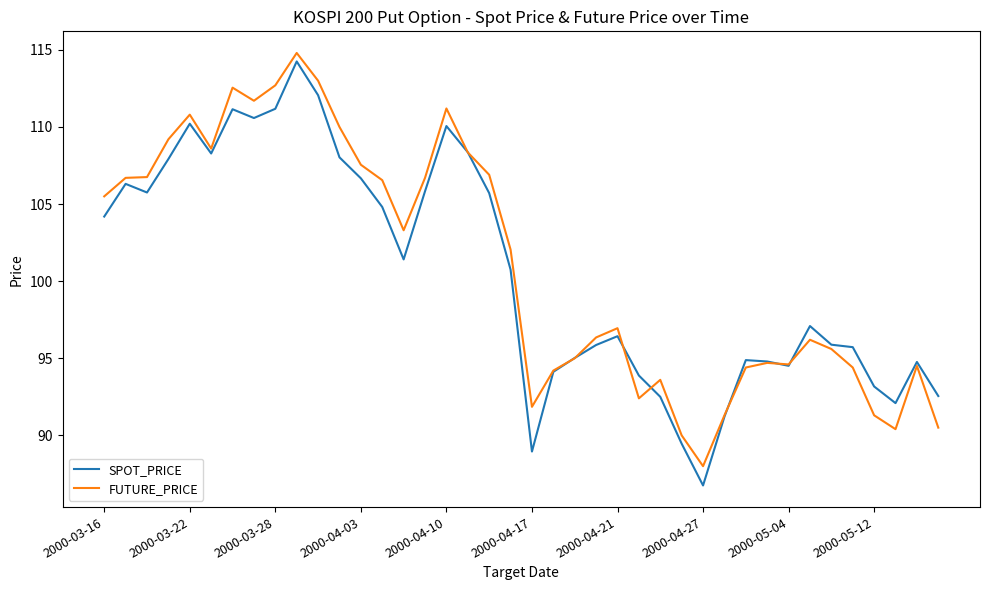

What is the lowest value of the FUTURE_PRICE series?

88.0